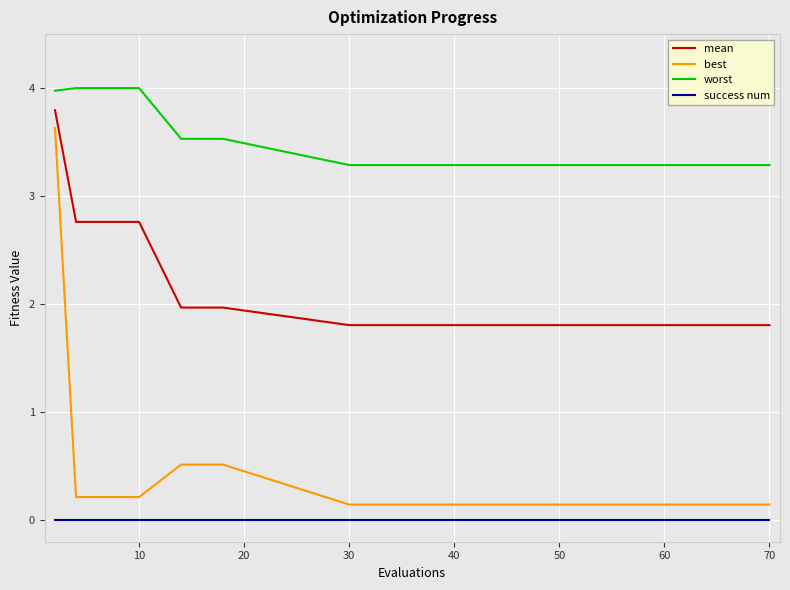

True or false: best and mean intersect in this chart.

False